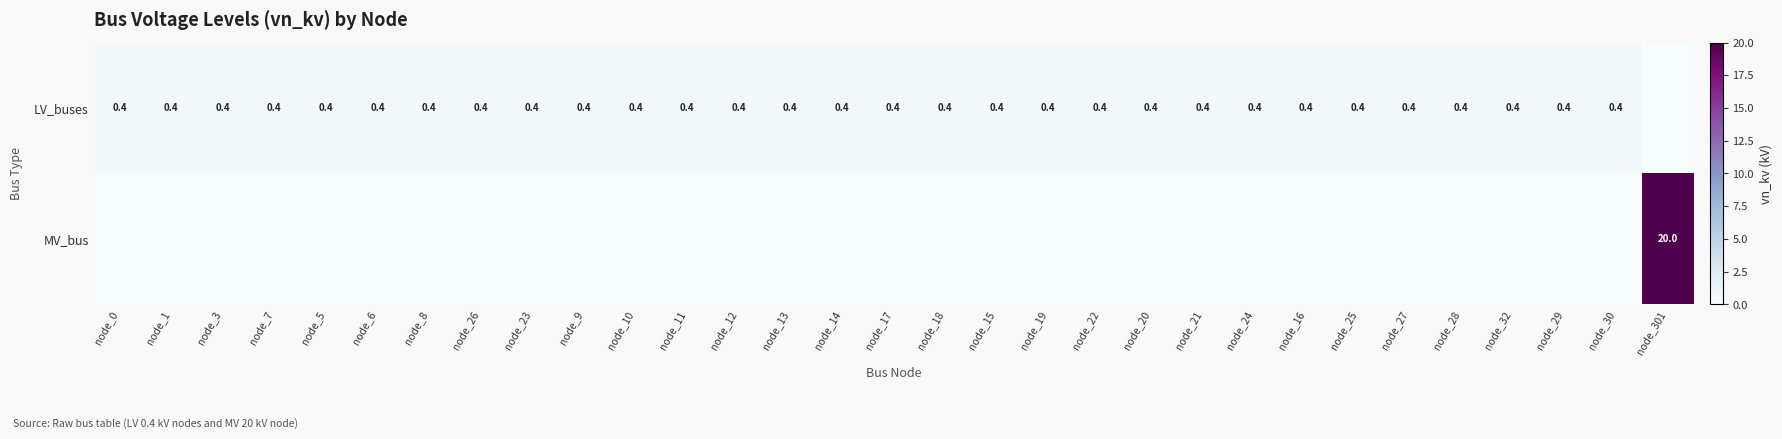

The value of LV_buses at node_5 is 0.6. True or false?

False